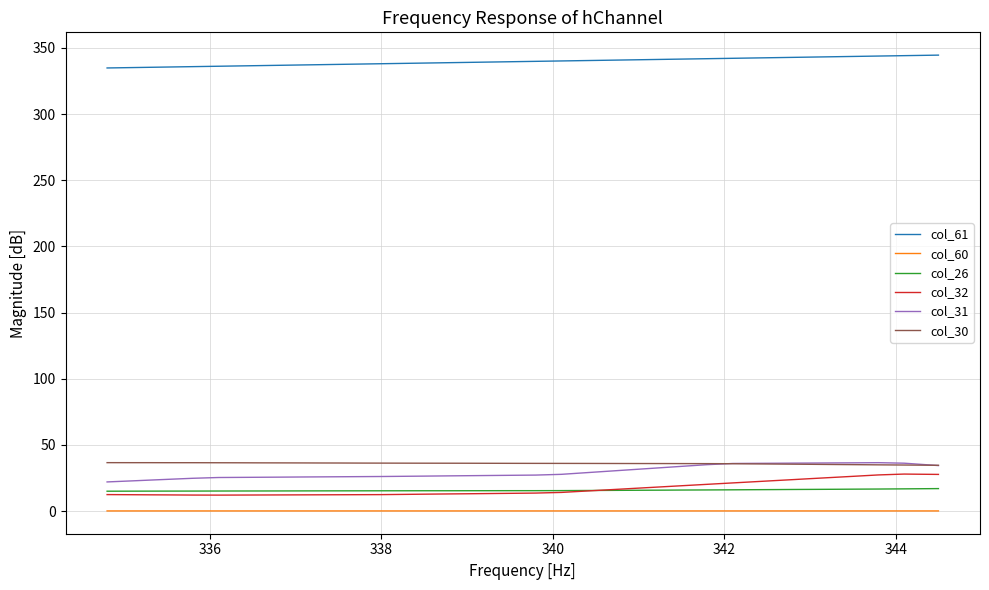

What is the maximum value shown in the chart?

344.5